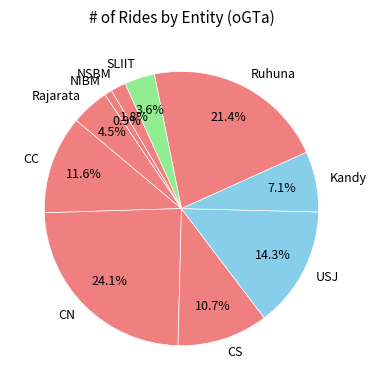

Is the sum of CN and NIBM greater than half?

No